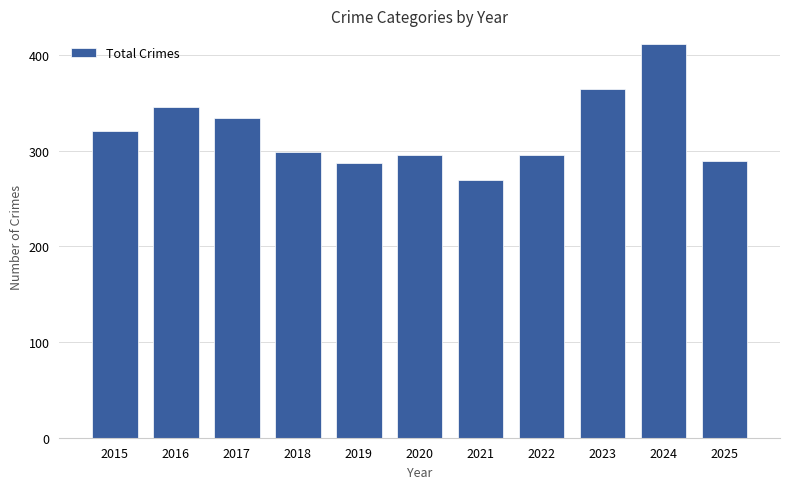

The chart shows a value of 269 at 2021. True or false?

True